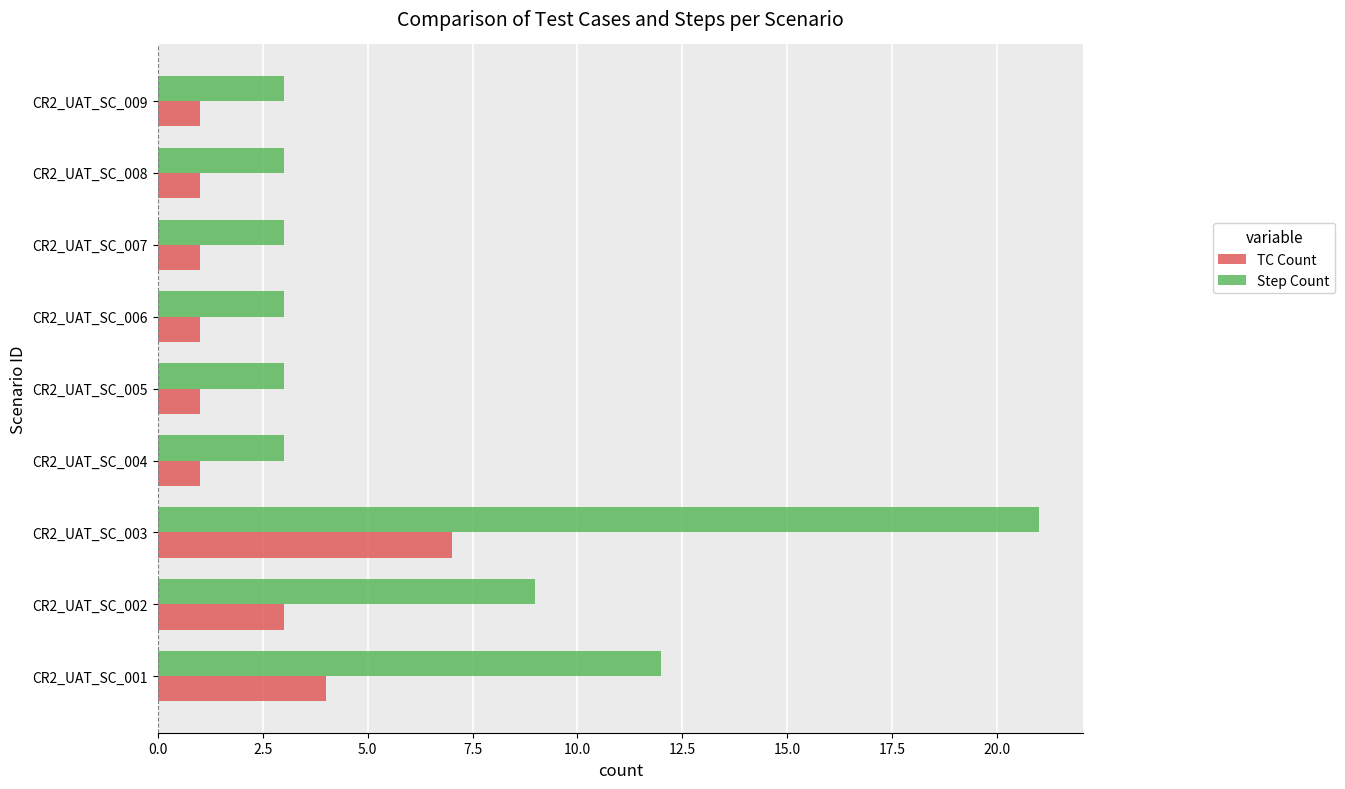

Rank the series by their average value, from highest to lowest.

Step Count, TC Count